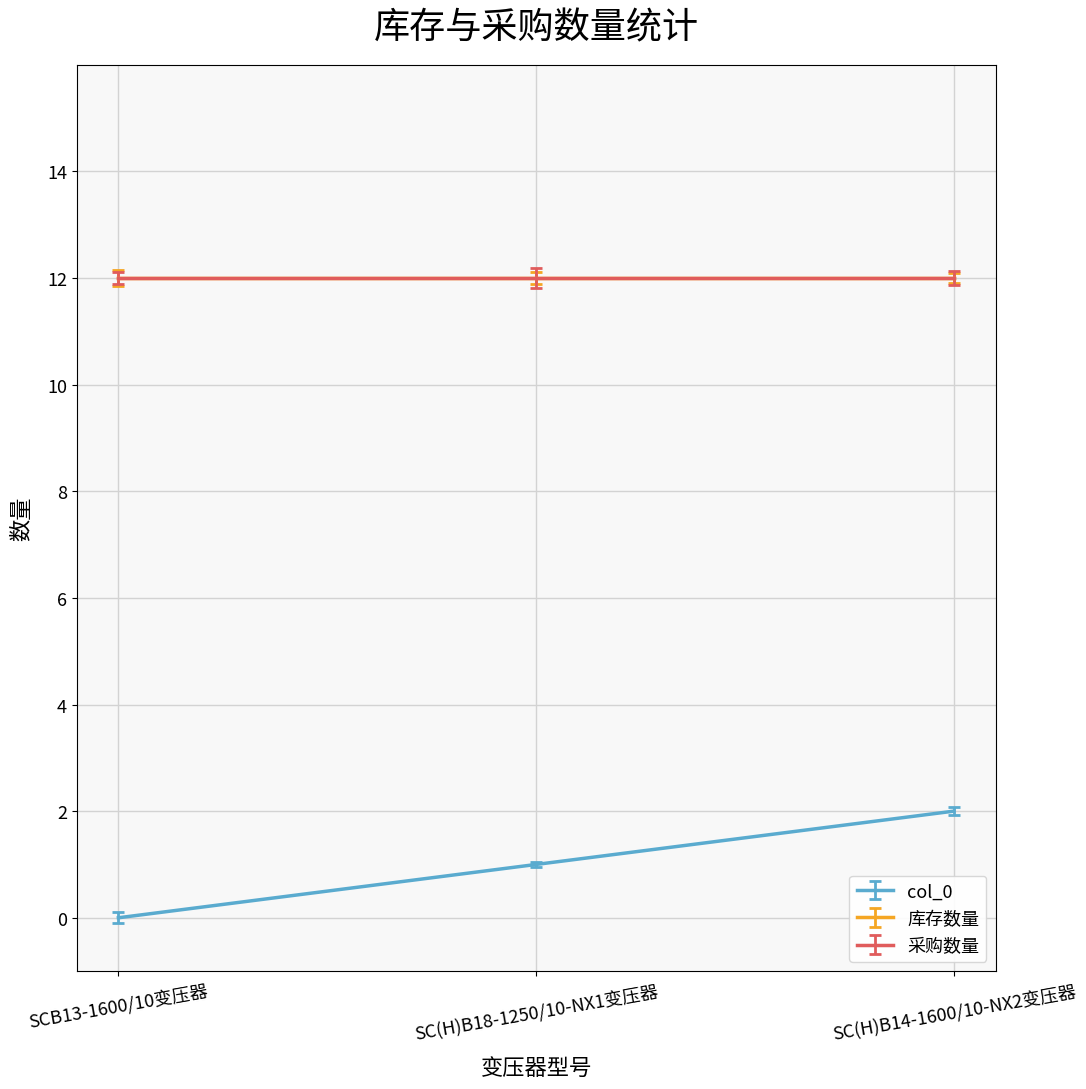

Does the chart display data point markers on the line(s)?

No